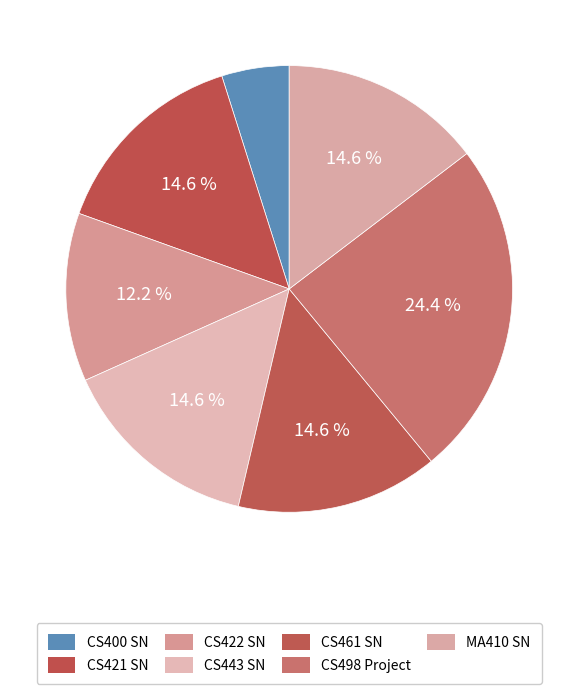

How many segments does this pie chart have?

7